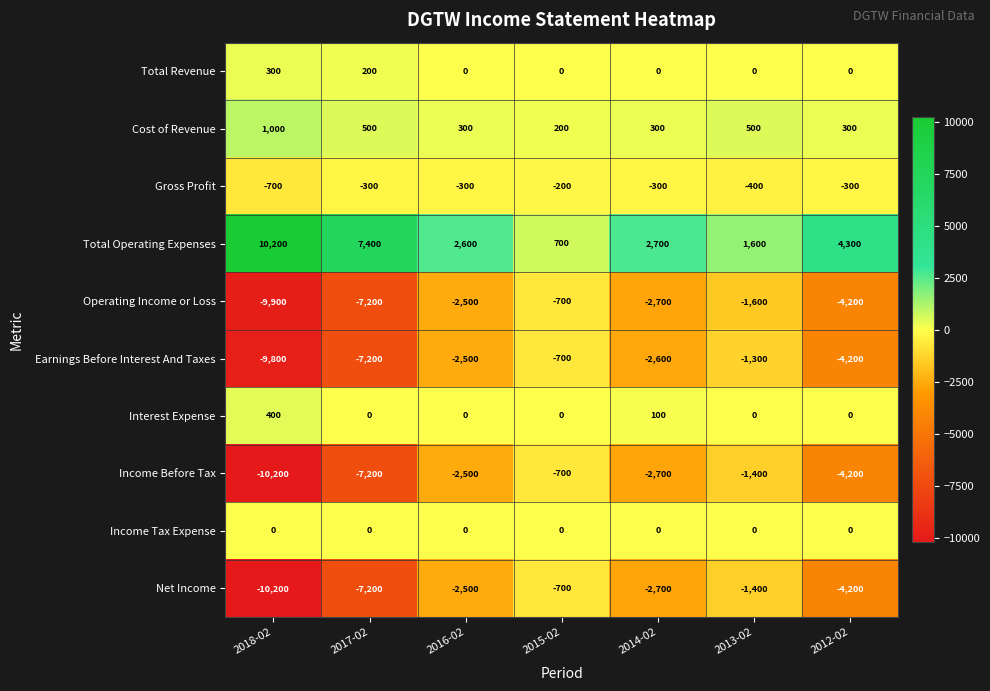

Is it true that Interest Expense equals 100 at 2014-02?

True